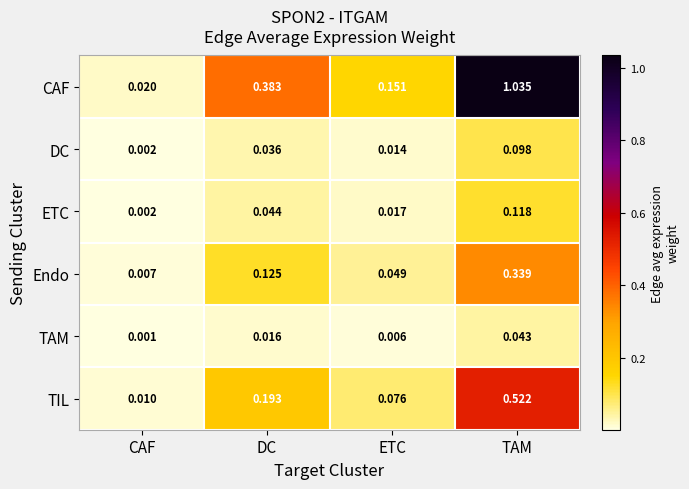

Rank the series by their maximum value, from highest to lowest.

CAF, TIL, Endo, ETC, DC, TAM